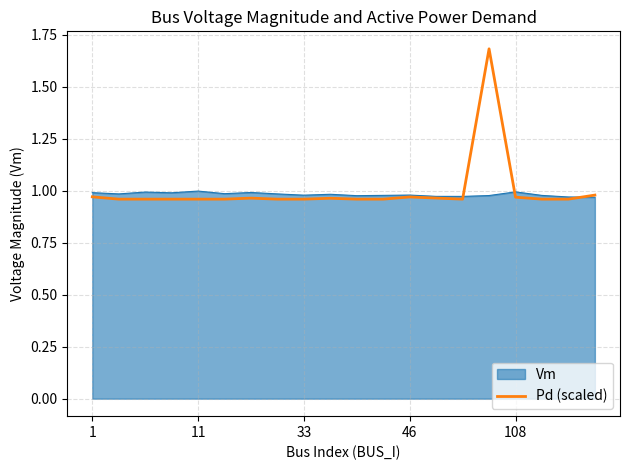

What is the maximum value for Pd (scaled)?

1.7